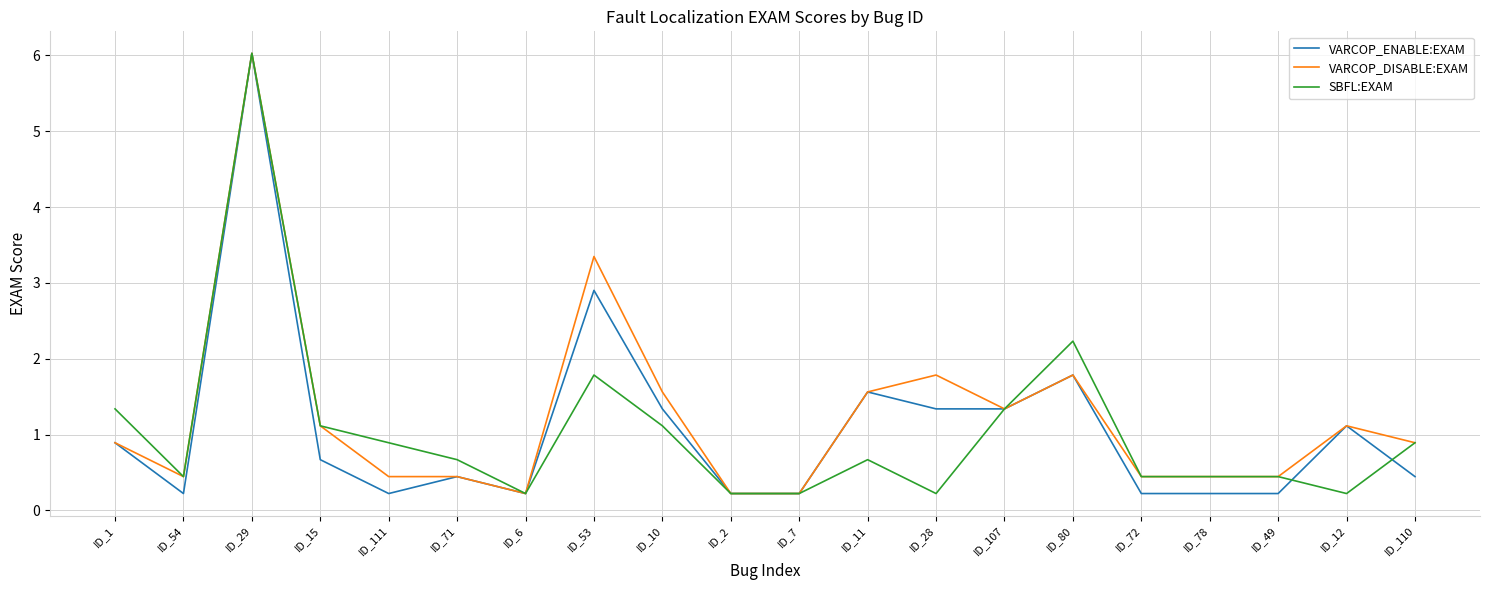

After their last crossing, which series has the higher values: VARCOP_ENABLE:EXAM or SBFL:EXAM?

SBFL:EXAM